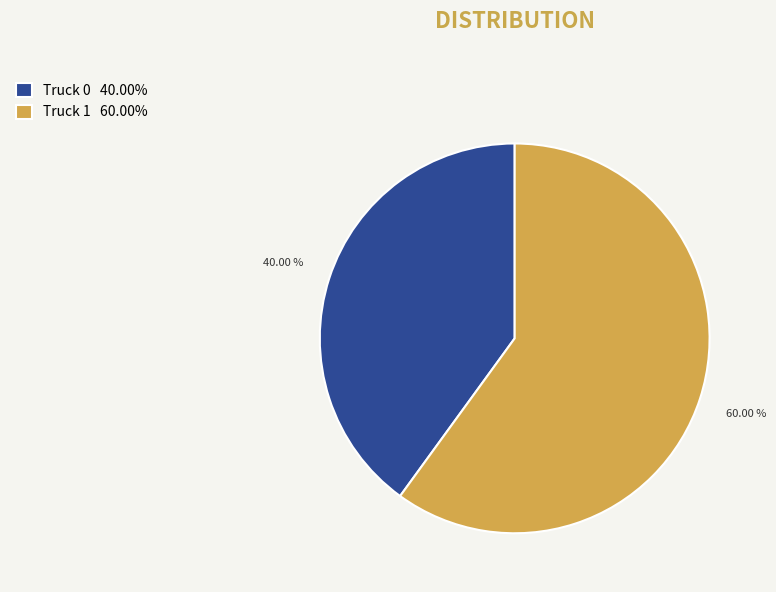

What percentage is the Truck 1 slice, to the nearest percent?

60%